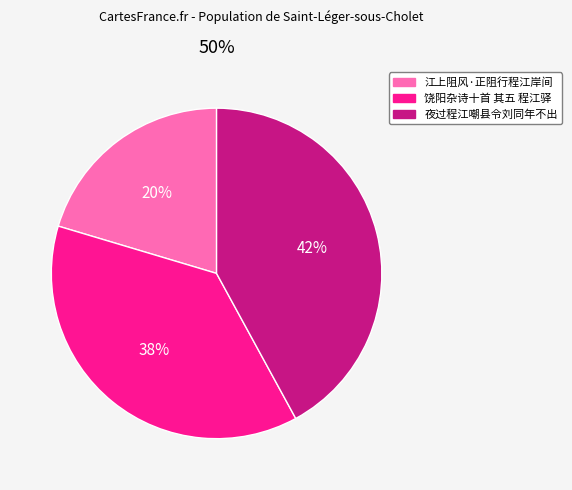

Is the sum of 饶阳杂诗十首 其五 程江驿 and 江上阻风·正阻行程江岸间 greater than half?

Yes